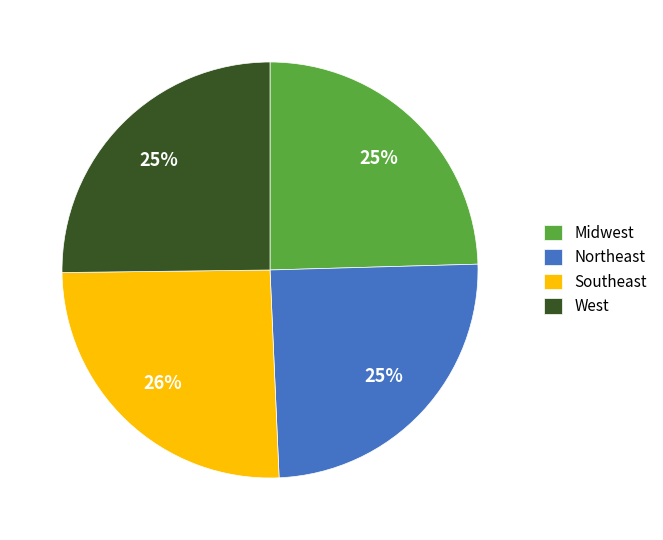

Is it true that Southeast is 26% of the pie?

True